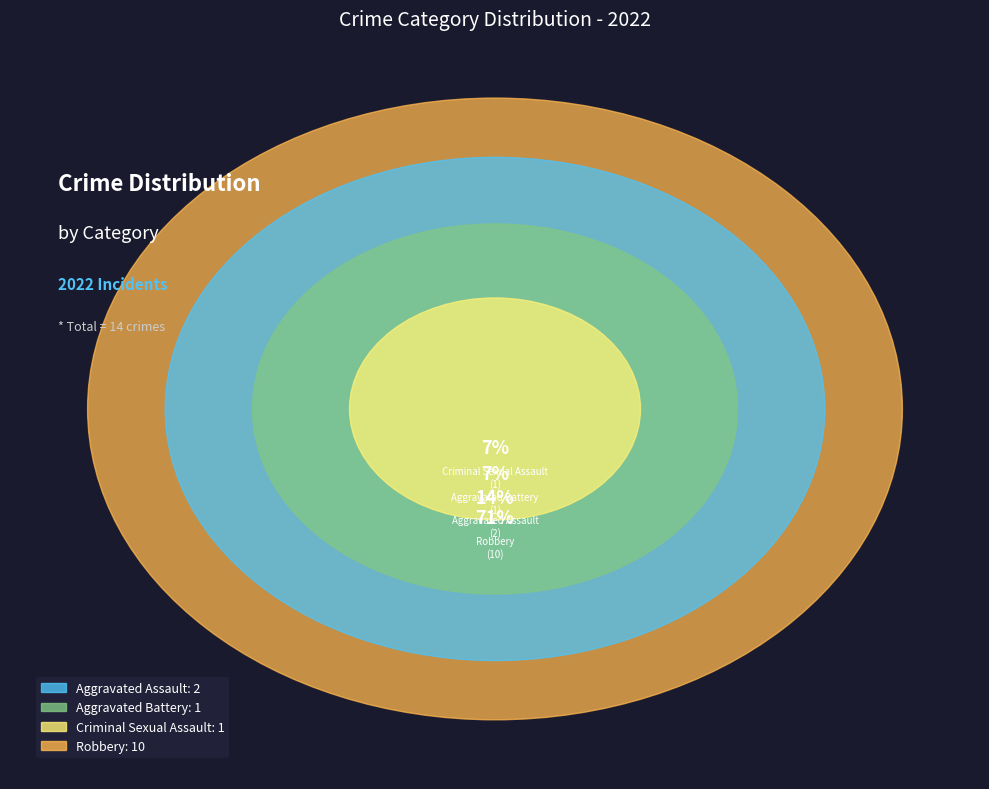

Is Robbery the majority of the pie?

Yes